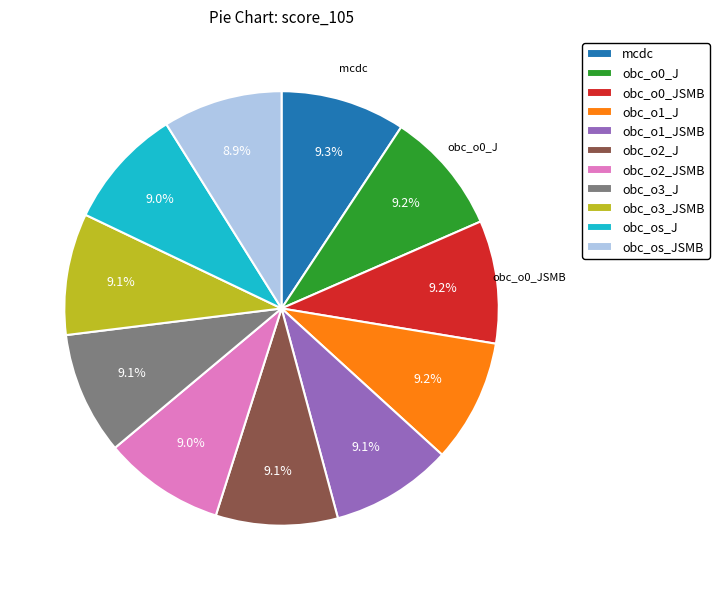

To the nearest percent, what is the combined percentage of obc_o2_J and obc_o1_JSMB?

18%